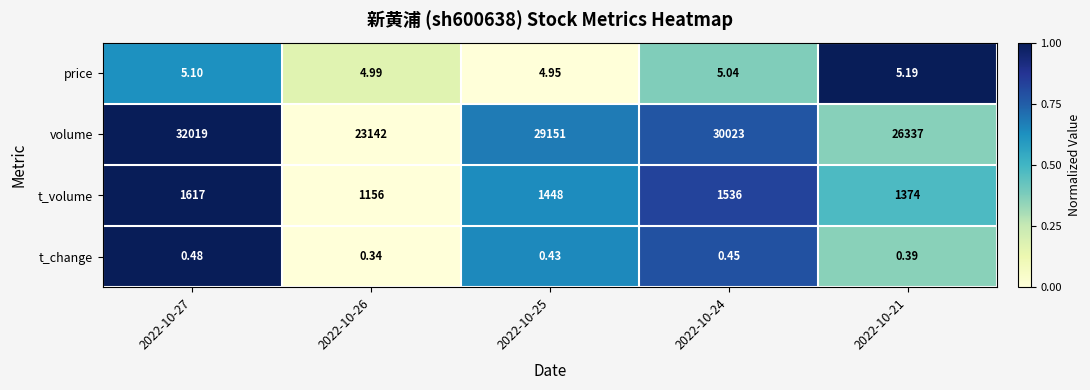

Is the value of volume at 2022-10-27 greater than the value of price at 2022-10-25?

Yes